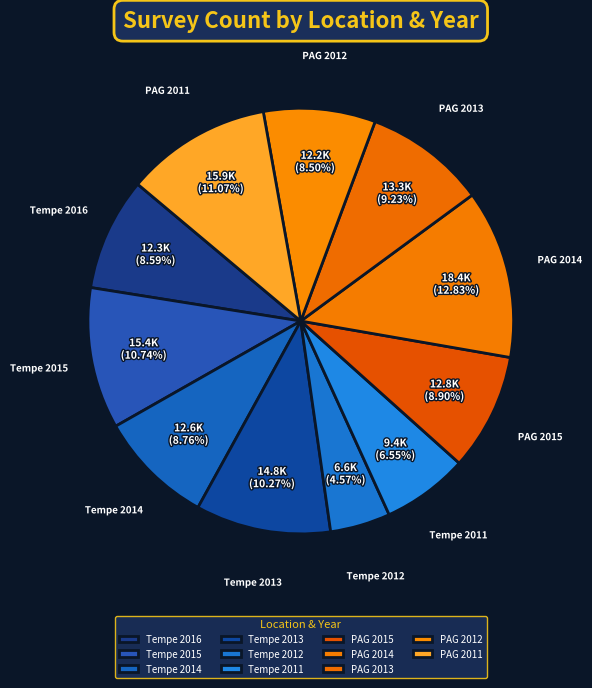

What percentage is the Tempe 2014 slice, to the nearest percent?

9%